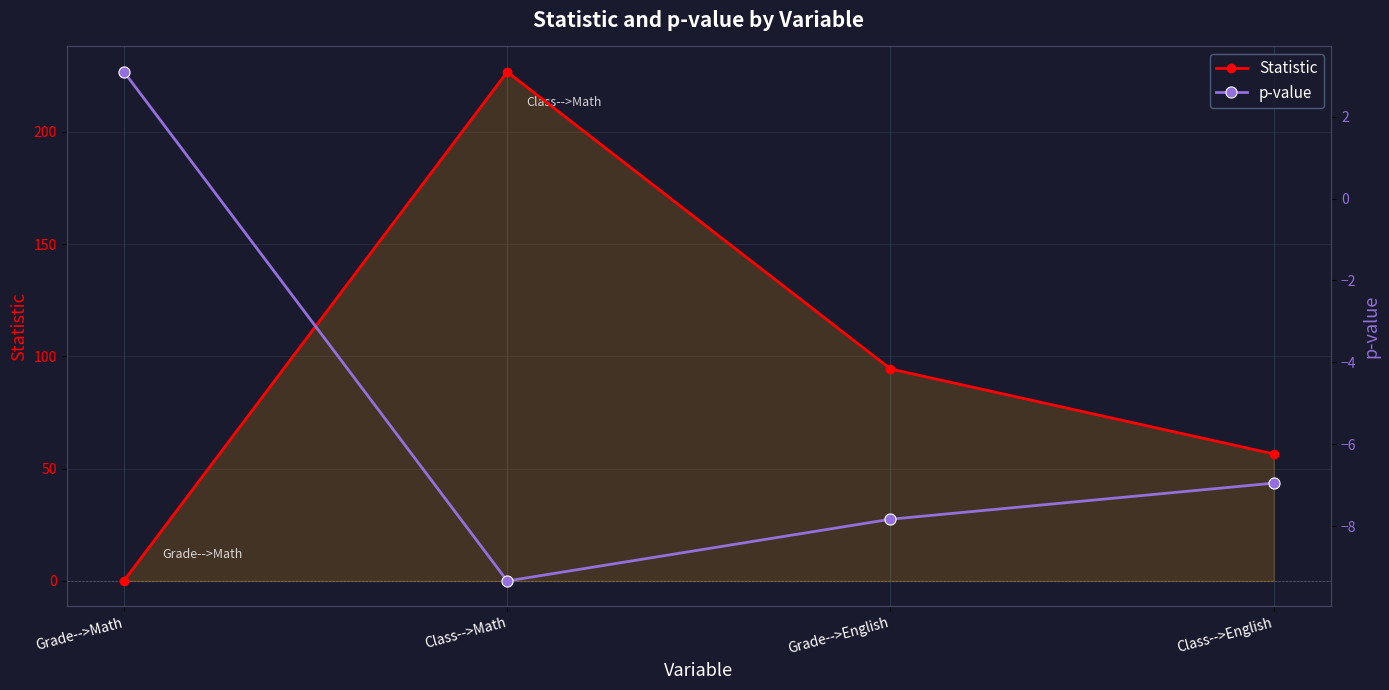

Reading left to right, extract all data points from this chart.

Statistic: Grade-->Math=0.2	Class-->Math=226.6	Grade-->English=94.4	Class-->English=56.6
p-value: Grade-->Math=3.1	Class-->Math=-9.3	Grade-->English=-7.8	Class-->English=-6.9